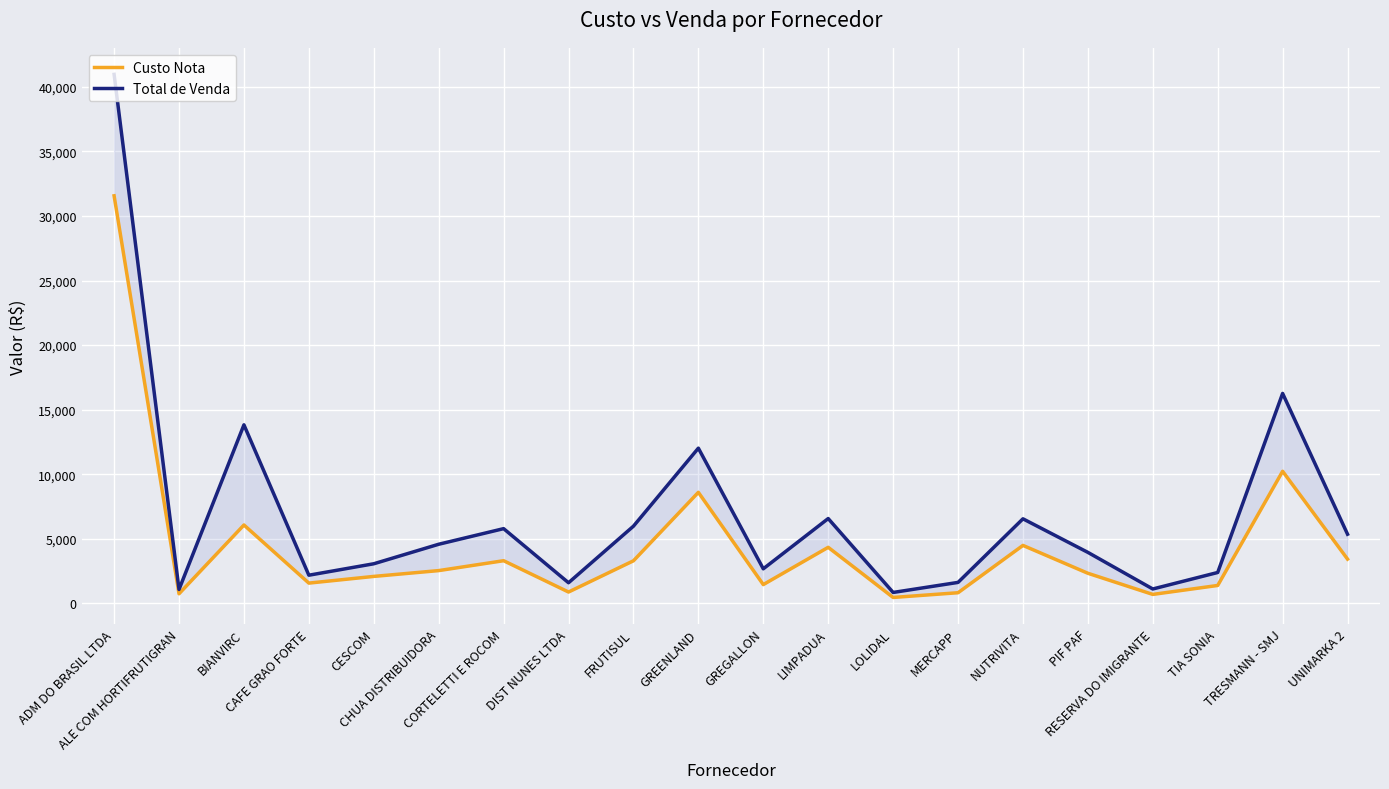

Reading left to right, transcribe all the data shown in this chart.

Custo Nota: ADM DO BRASIL LTDA=31560.5	ALE COM HORTIFRUTIGRAN=750.0	BIANVIRC=6074.5	CAFE GRAO FORTE=1575.0	CESCOM=2093.4	CHUA DISTRIBUIDORA=2543.6	CORTELETTI E ROCOM=3309.0	DIST NUNES LTDA=885.0	FRUTISUL=3303.0	GREENLAND=8603.2	GREGALLON=1460.0	LIMPADUA=4345.9	LOLIDAL=464.1	MERCAPP=830.0	NUTRIVITA=4493.9	PIF PAF=2336.9	RESERVA DO IMIGRANTE=700.0	TIA SONIA=1393.4	TRESMANN - SMJ=10233.3	UNIMARKA 2=3432.4
Total de Venda: ADM DO BRASIL LTDA=40963.2	ALE COM HORTIFRUTIGRAN=1082.7	BIANVIRC=13829.4	CAFE GRAO FORTE=2187.0	CESCOM=3072.5	CHUA DISTRIBUIDORA=4583.1	CORTELETTI E ROCOM=5791.8	DIST NUNES LTDA=1602.9	FRUTISUL=5983.3	GREENLAND=12023.2	GREGALLON=2681.8	LIMPADUA=6573.4	LOLIDAL=852.0	MERCAPP=1629.8	NUTRIVITA=6553.1	PIF PAF=3954.8	RESERVA DO IMIGRANTE=1120.0	TIA SONIA=2397.9	TRESMANN - SMJ=16260.9	UNIMARKA 2=5361.0